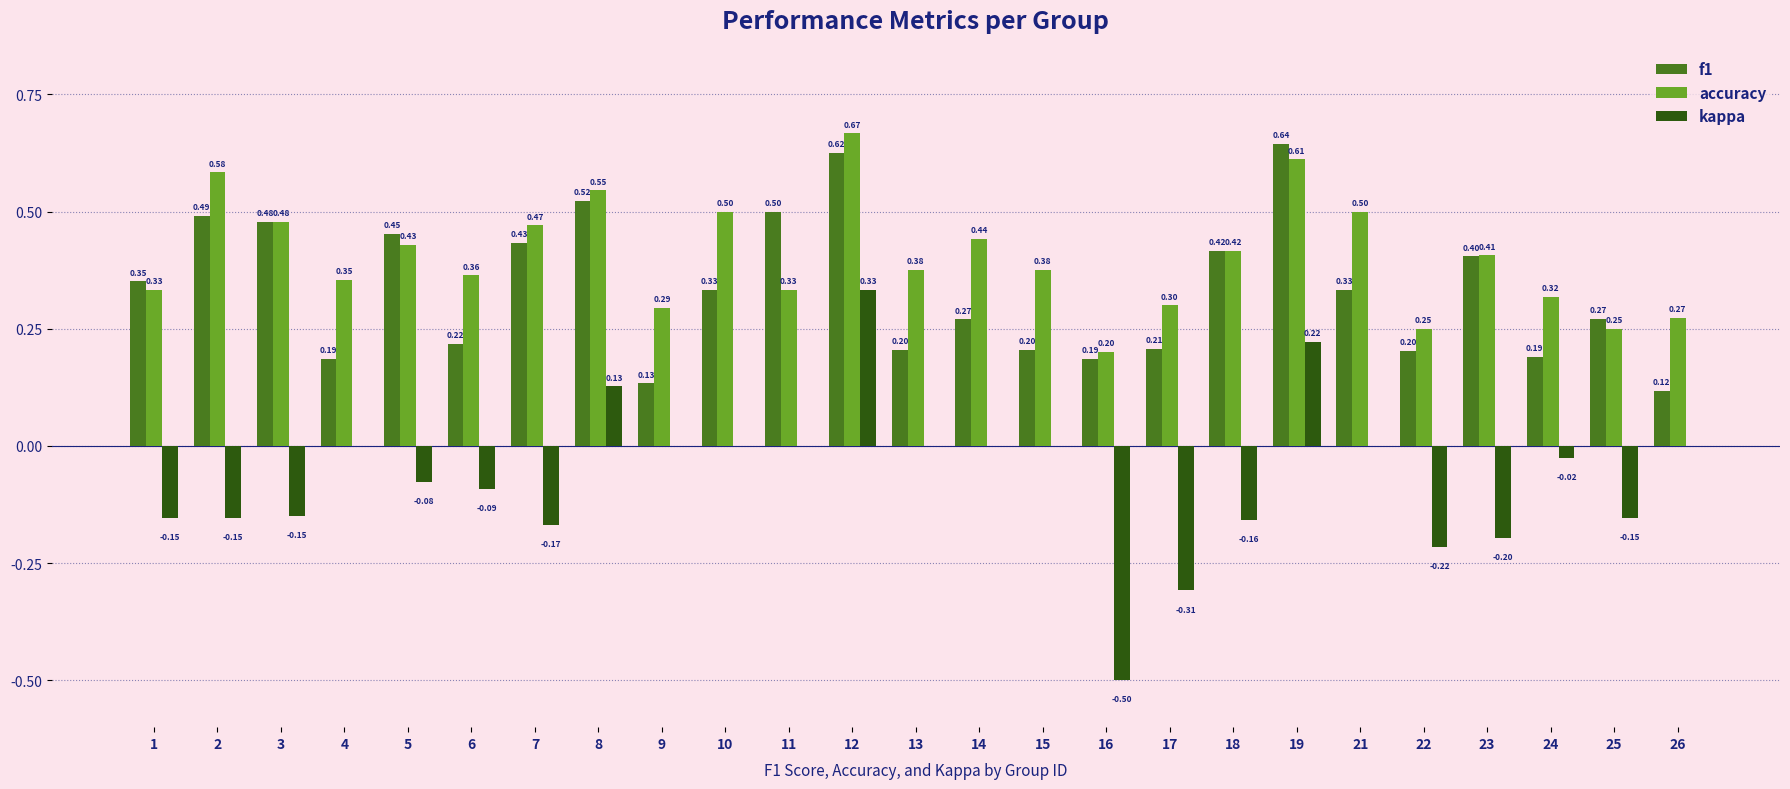

What is the sum of the f1 values at 7 and 18?

0.8